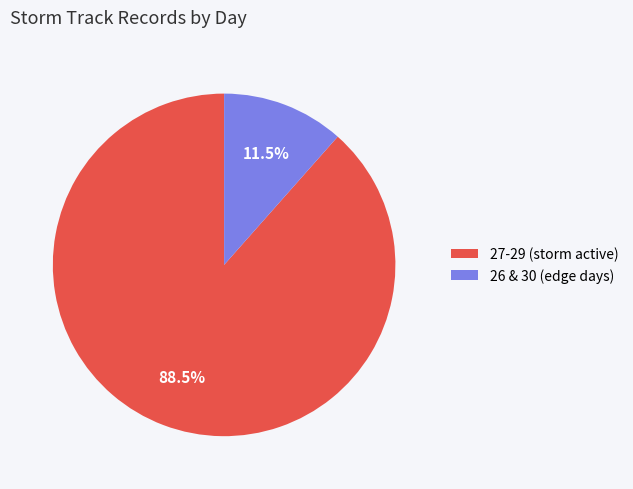

Does any single category account for the majority?

Yes